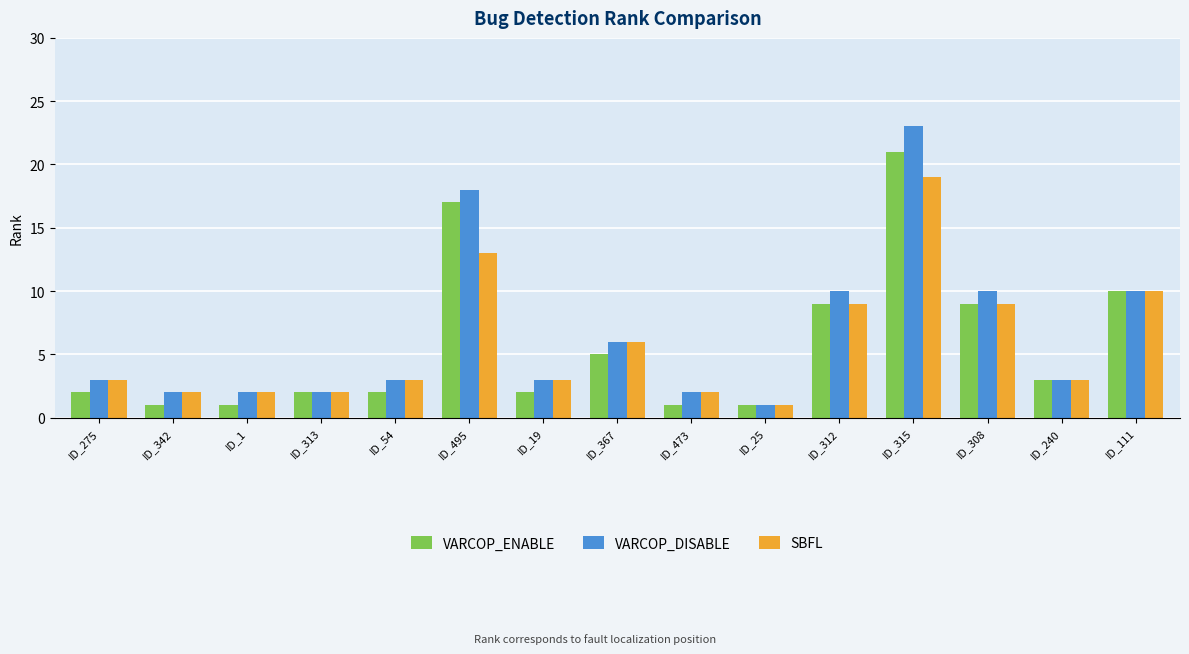

Reading right to left, extract all data points from this chart.

VARCOP_ENABLE: 10	3	9	21	9	1	1	5	2	17	2	2	1	1	2
VARCOP_DISABLE: 10	3	10	23	10	1	2	6	3	18	3	2	2	2	3
SBFL: 10	3	9	19	9	1	2	6	3	13	3	2	2	2	3